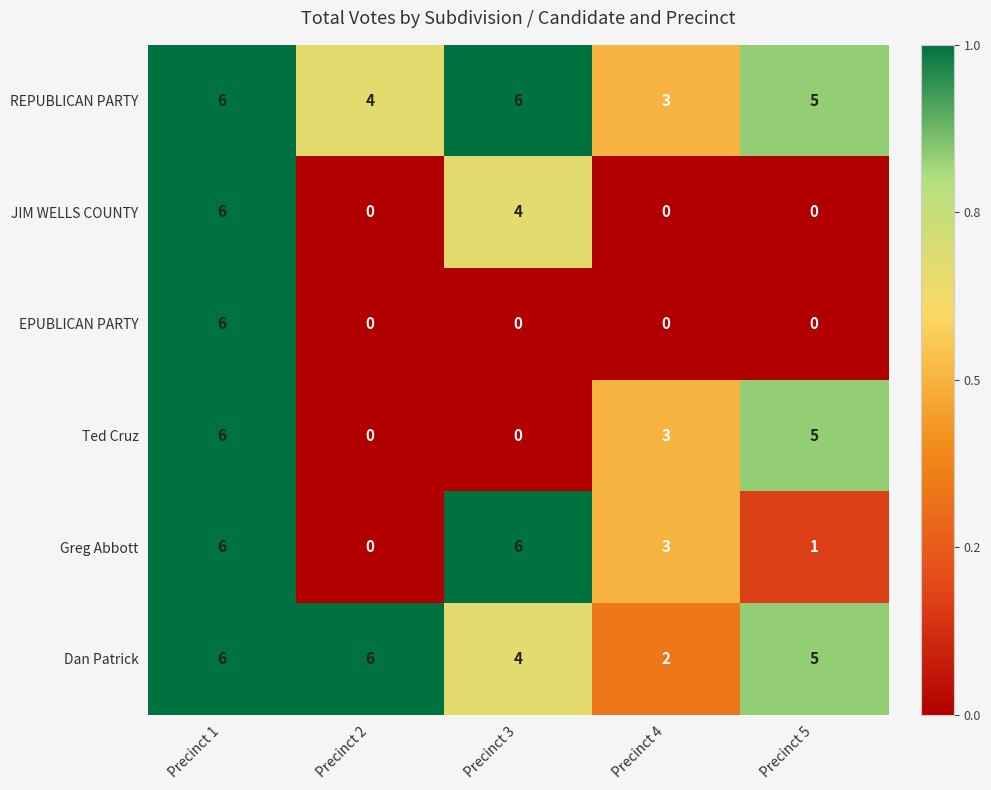

What is the sum of all Greg Abbott values?

16